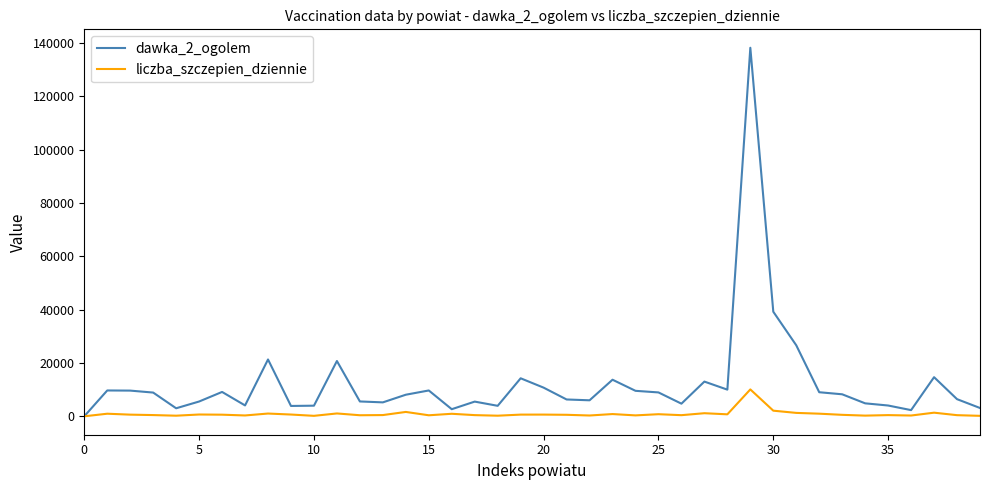

Which series has the largest range (max minus min)?

dawka_2_ogolem